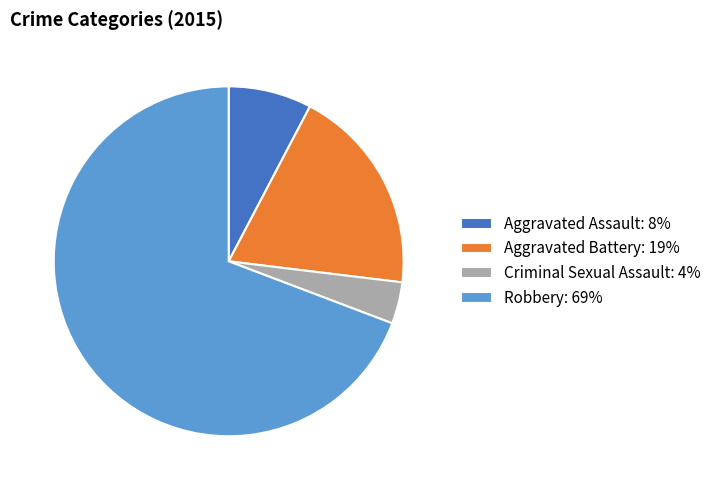

How many segments does this pie chart have?

4